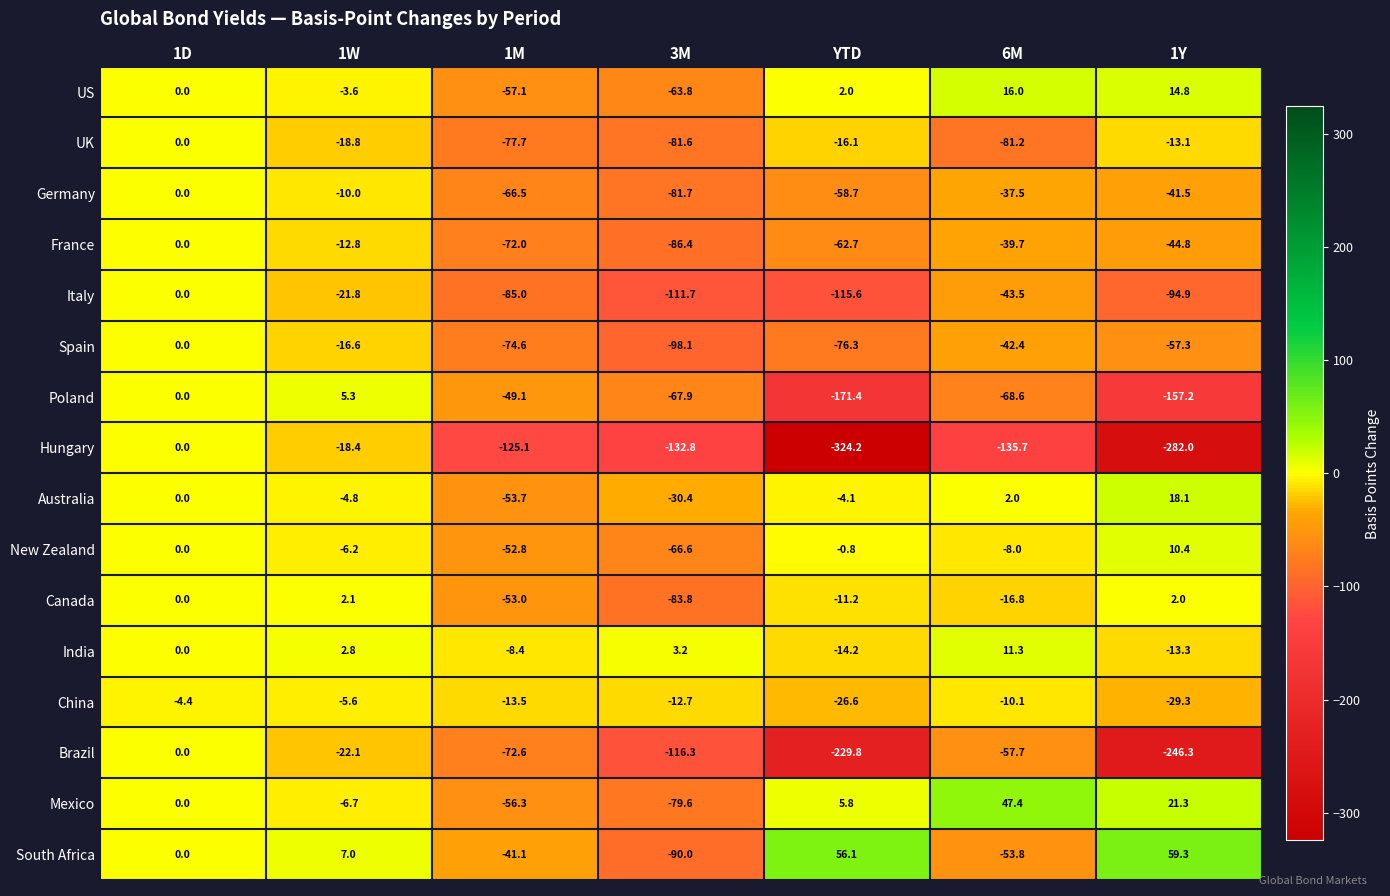

What is the total value across all series at 6M?

-518.3